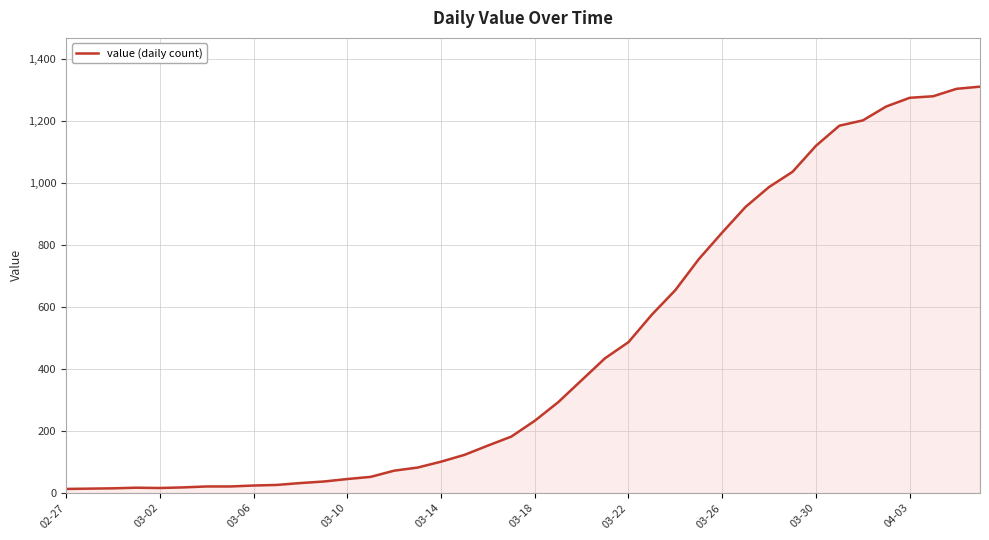

What is the difference between the maximum and minimum values?

1299